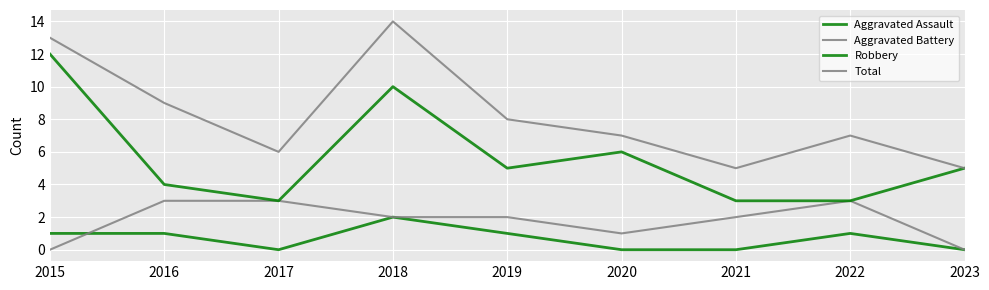

Is this an area chart (filled region under the line)?

No